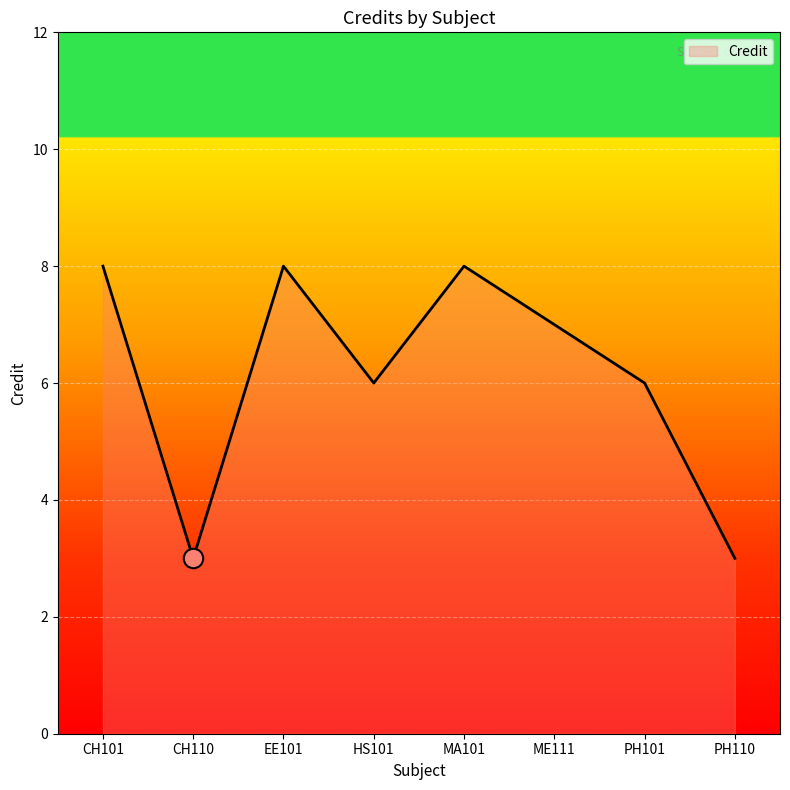

Between CH110 and EE101, which is larger?

EE101